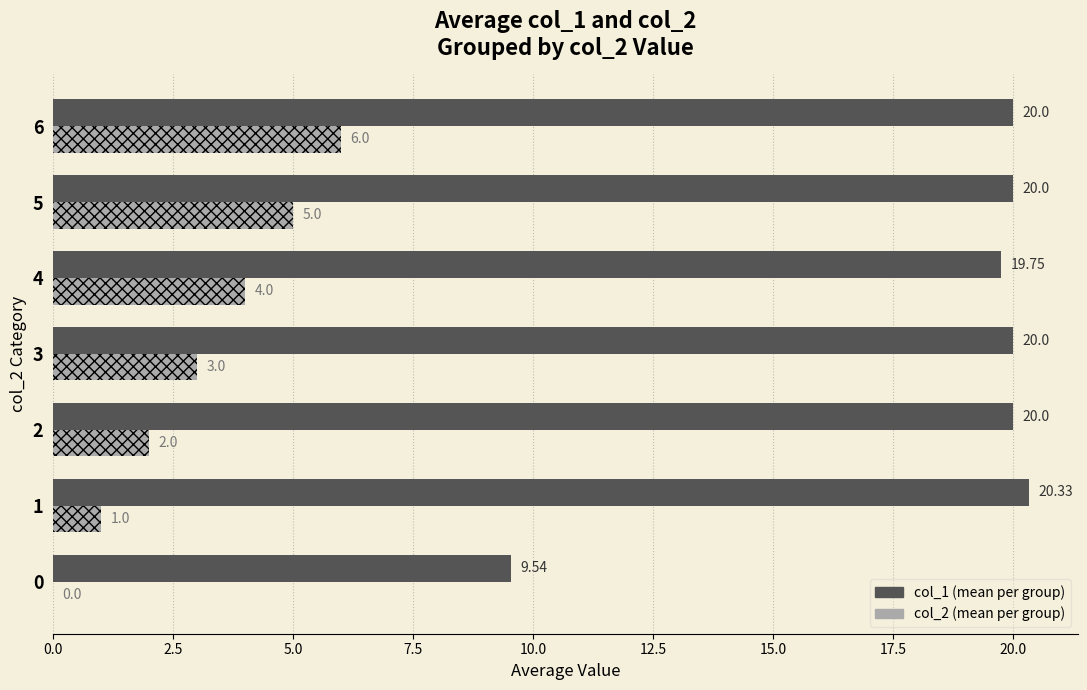

At which category is the sum across all series the highest?

6